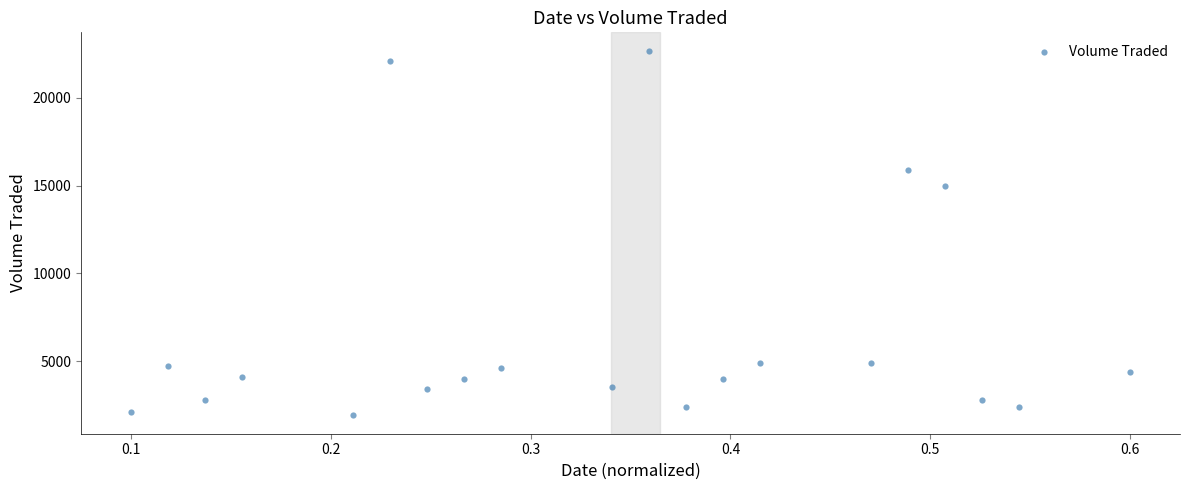

What is the range of Y values (max minus min)?

20800